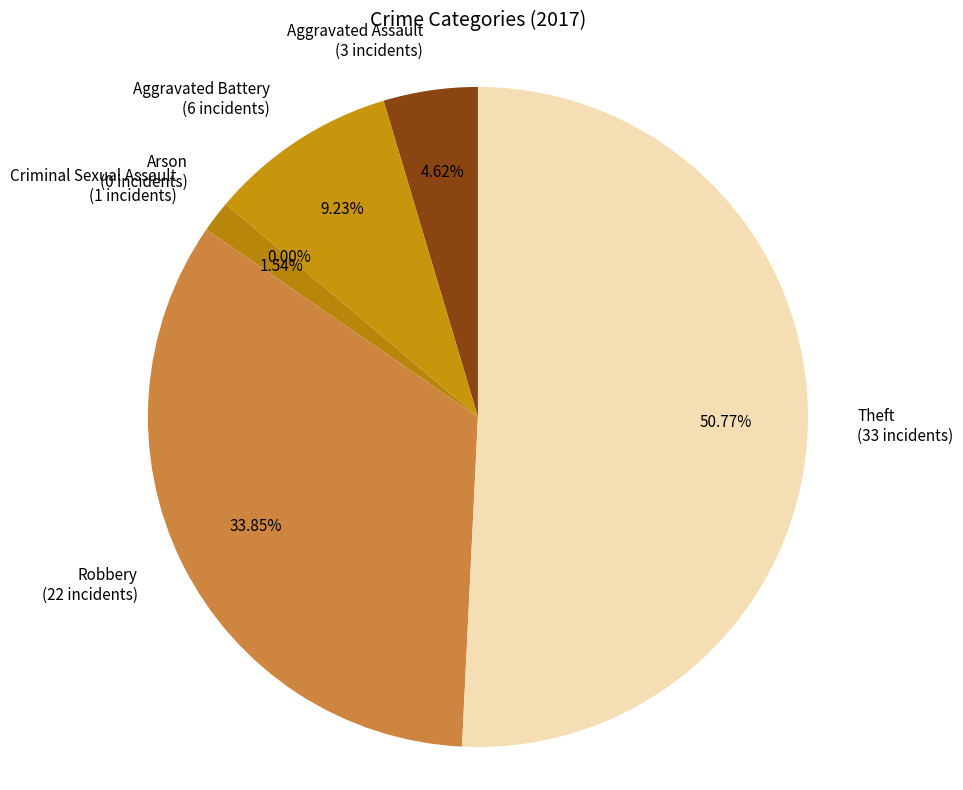

Which slice is the smallest?

Arson